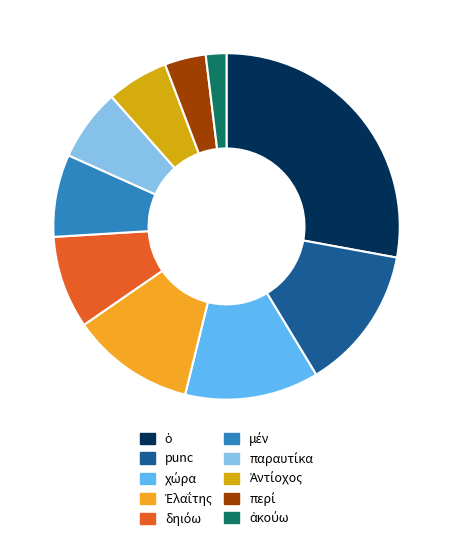

Does punc account for over 50% of the chart?

No